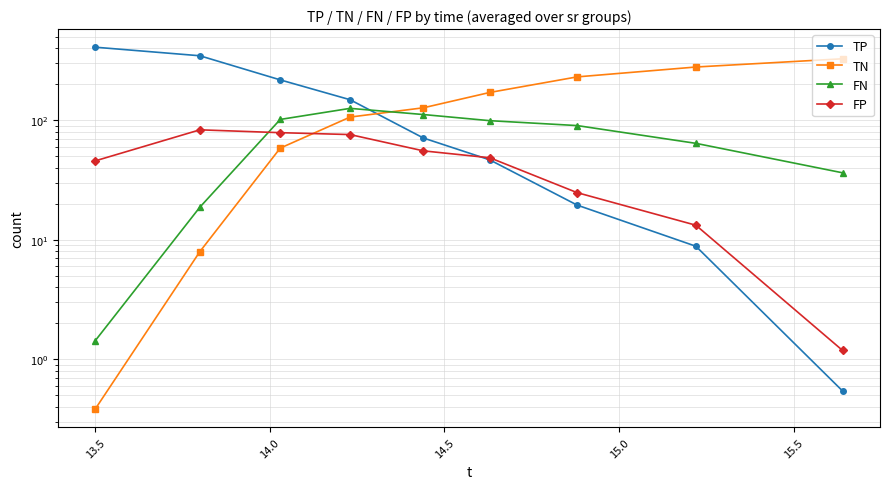

Which series has the widest spread of values?

TP